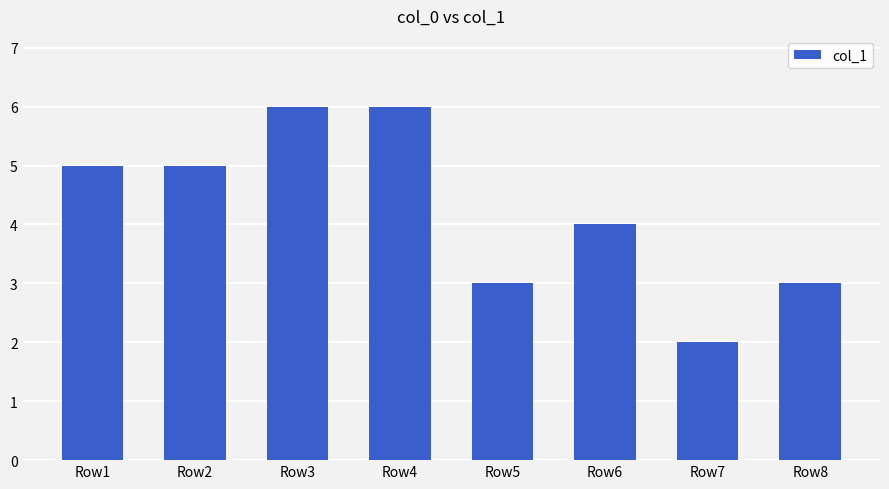

Are the bars grouped side by side (vs. stacked)?

No